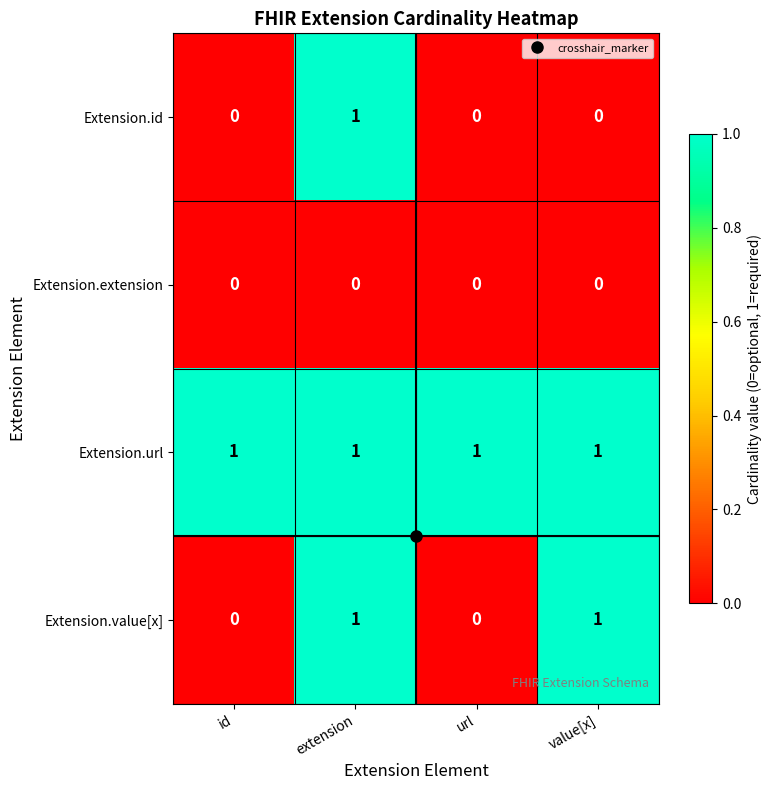

Rank the series by their average value, from lowest to highest.

Extension.extension, Extension.id, Extension.value[x], Extension.url